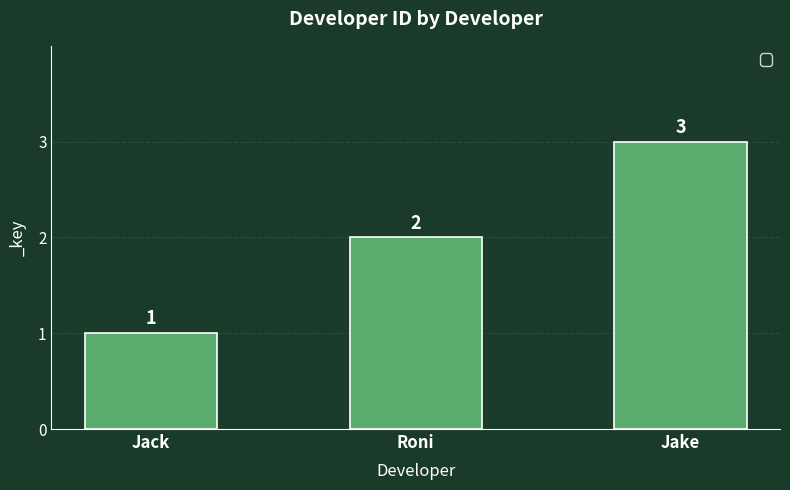

Count the values in the range 1 to 3.

3